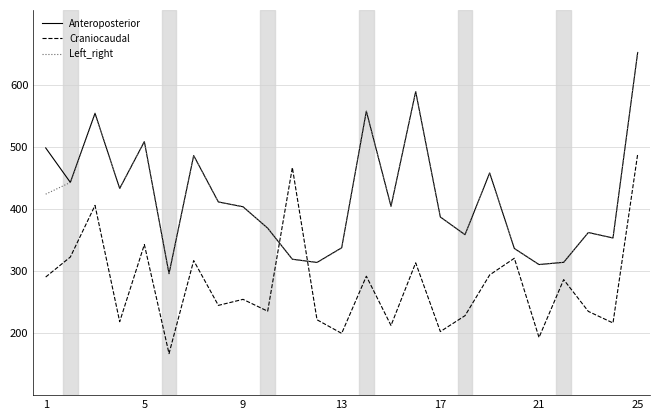

What is the highest value of the Craniocaudal series?

487.9